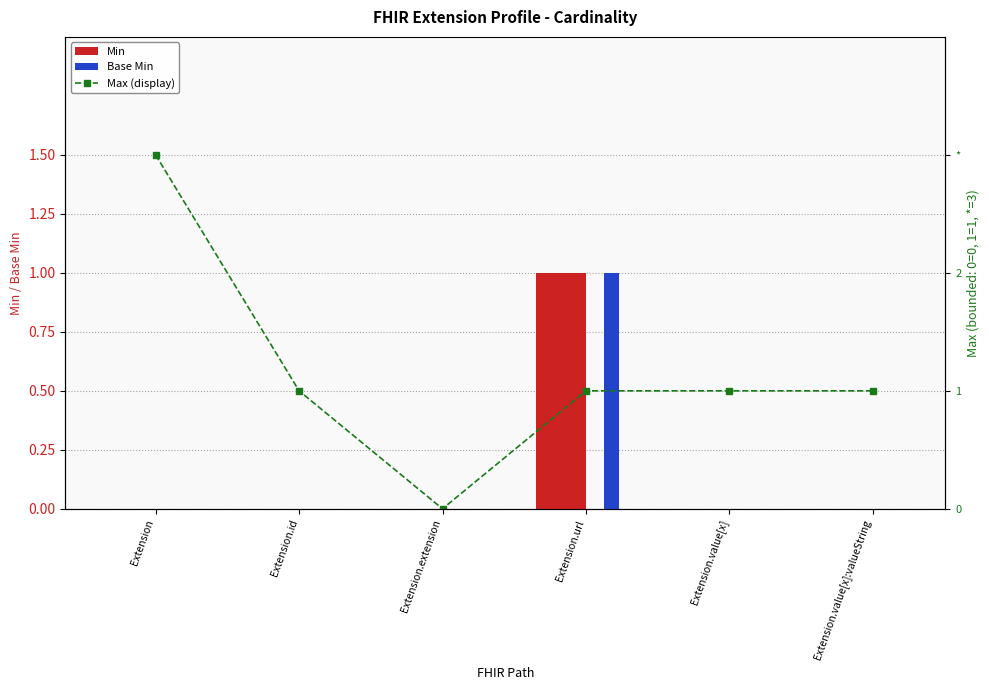

Does the chart contain stacked bars?

No